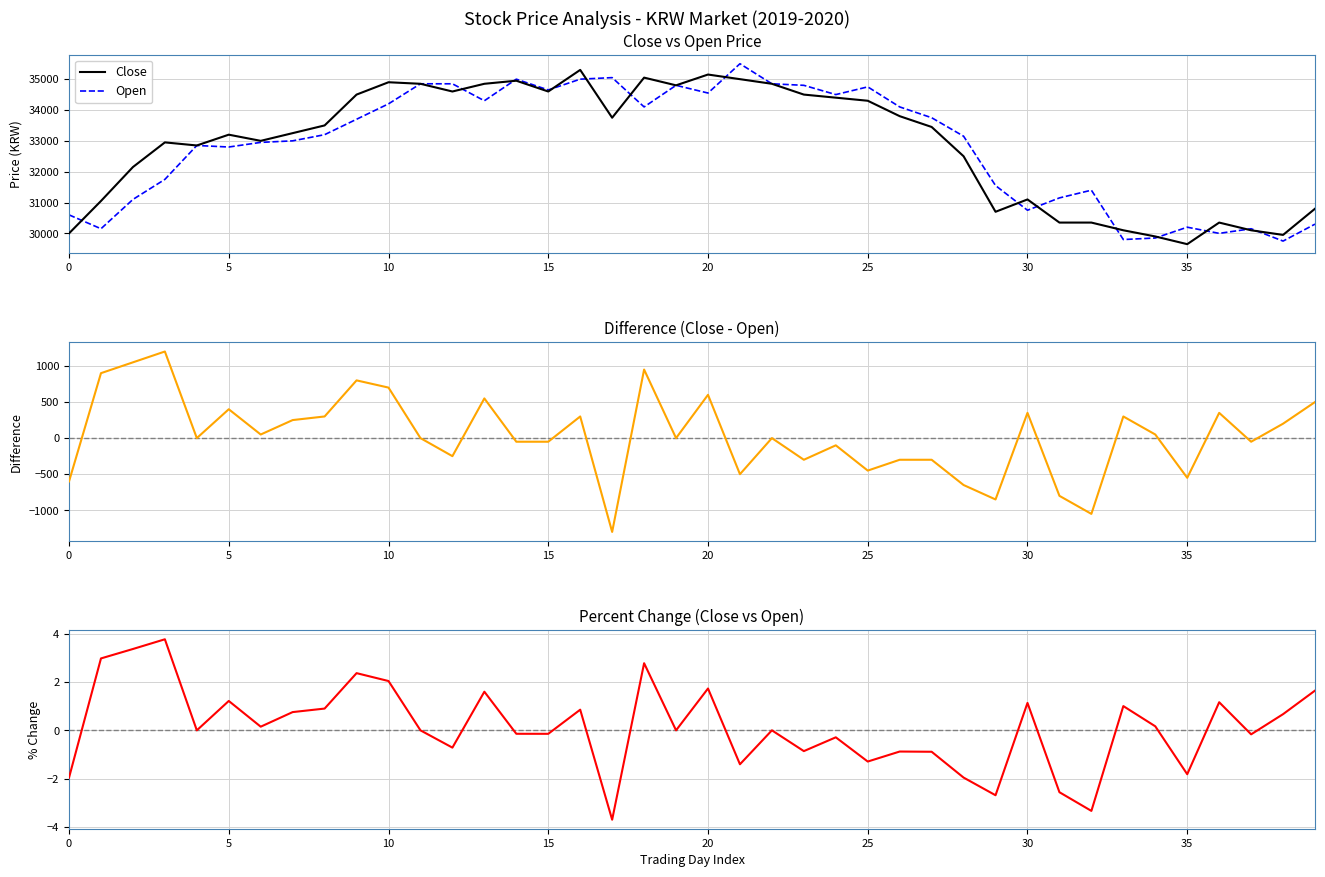

True or false: Difference (Close - Open) and Close cross at least once.

False